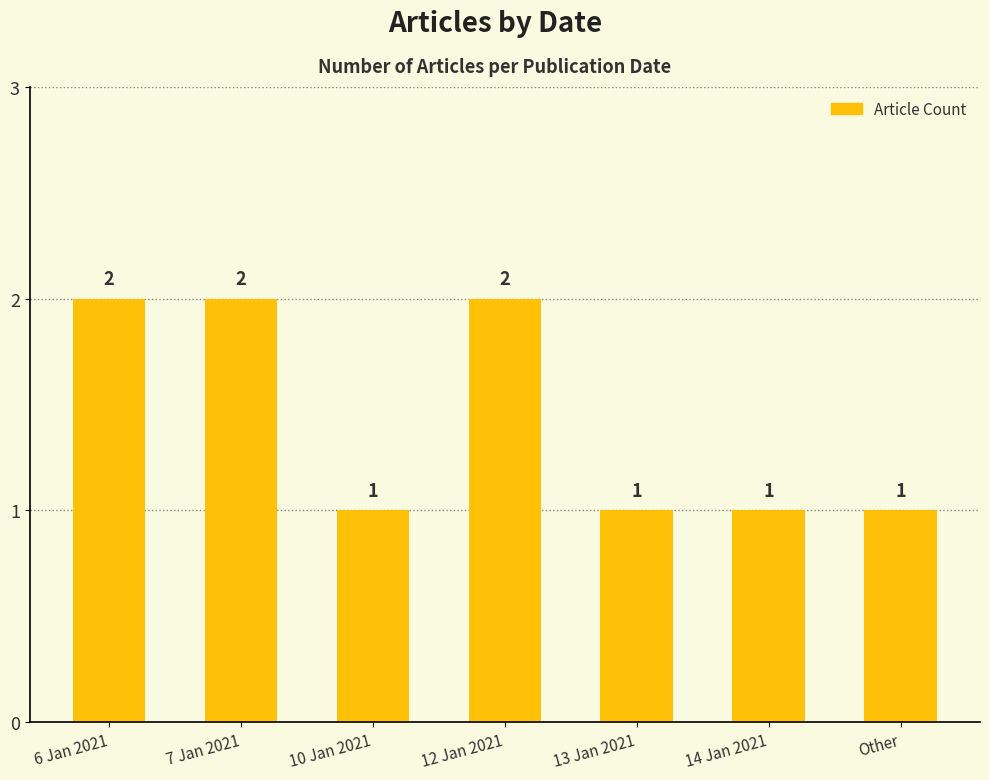

What is the label of the 7th bar from the left?

Other